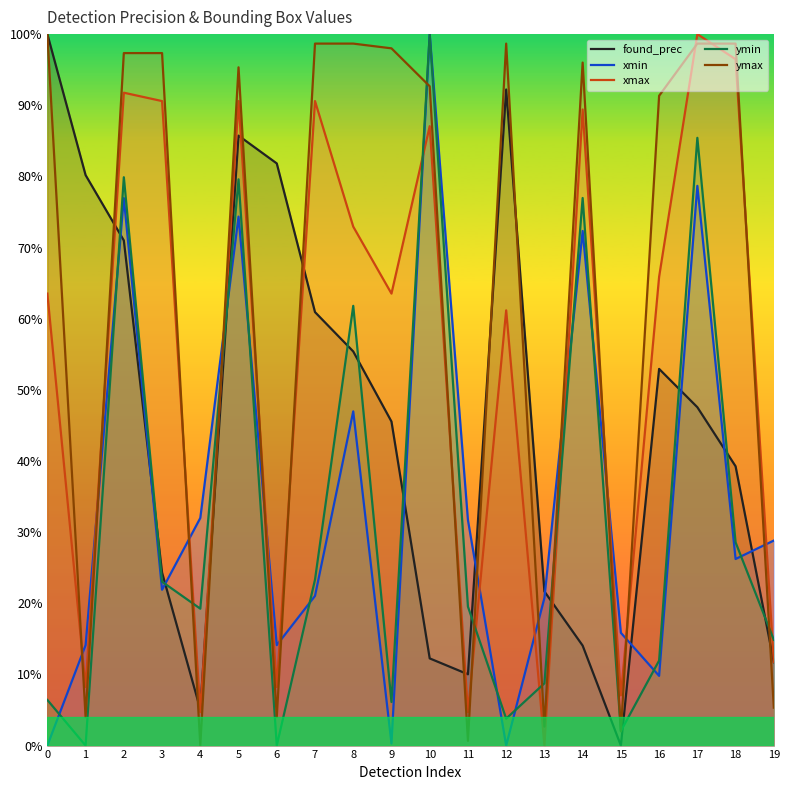

How many values in the found_prec series exceed 0?

19